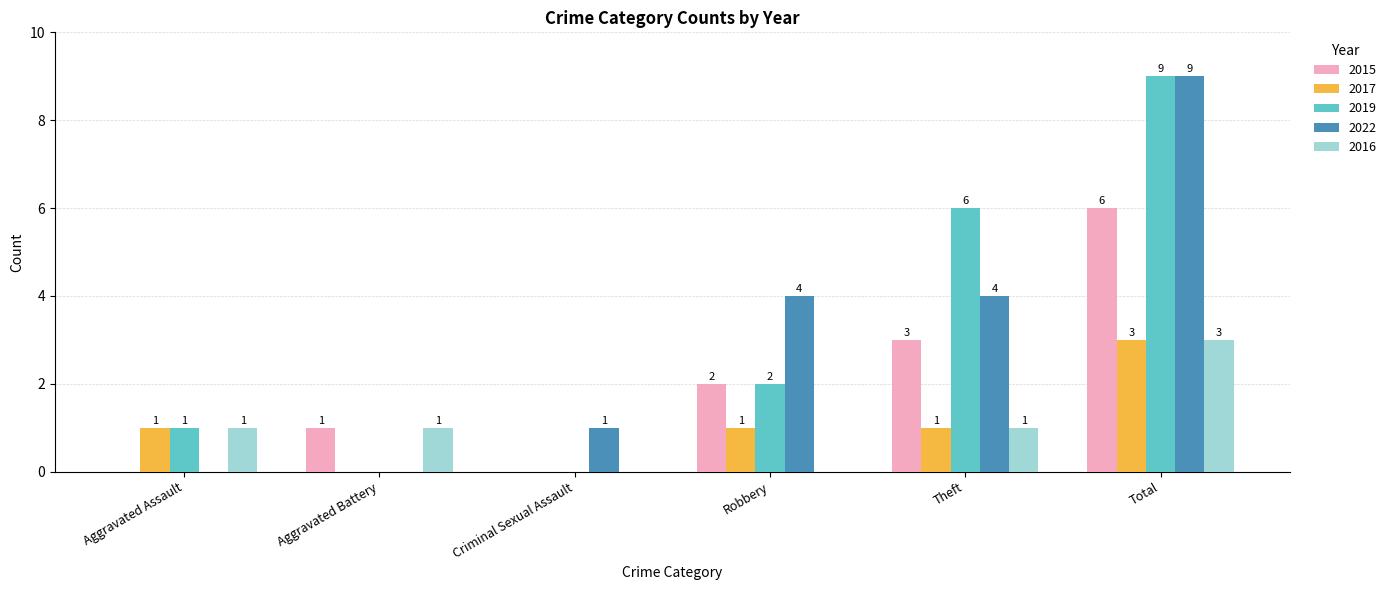

Which series changed the most between Aggravated Assault and Robbery?

2022